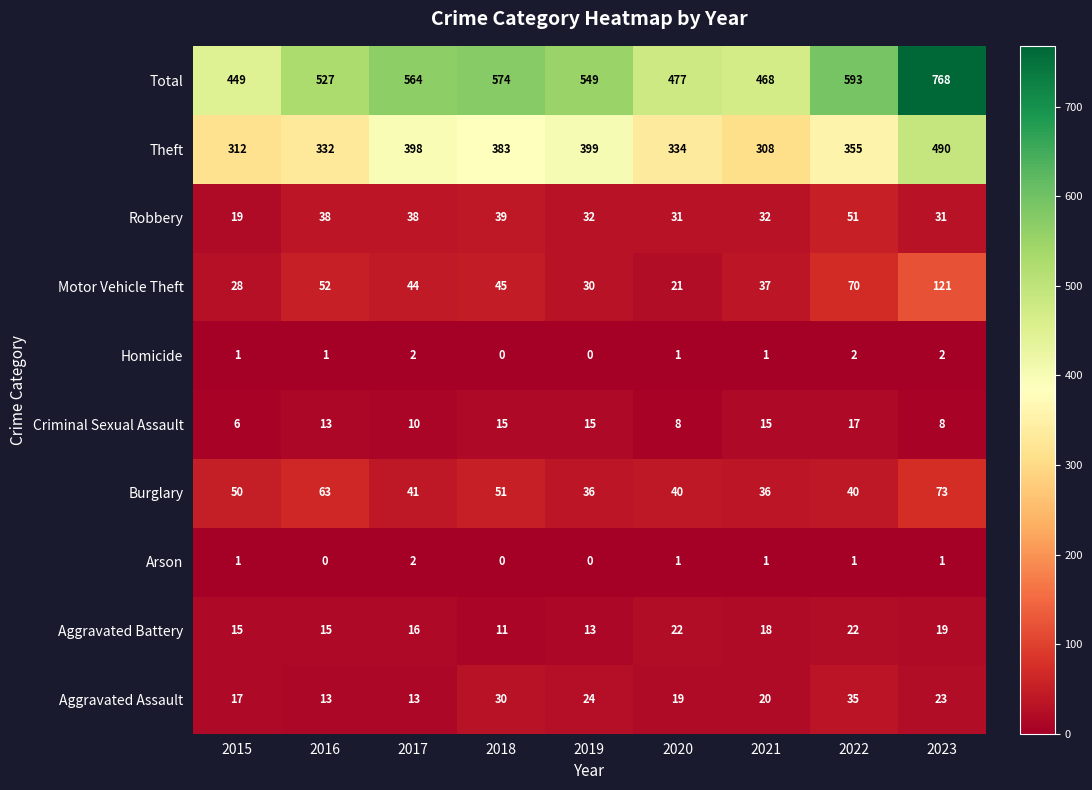

At how many categories does at least one series exceed 745?

1